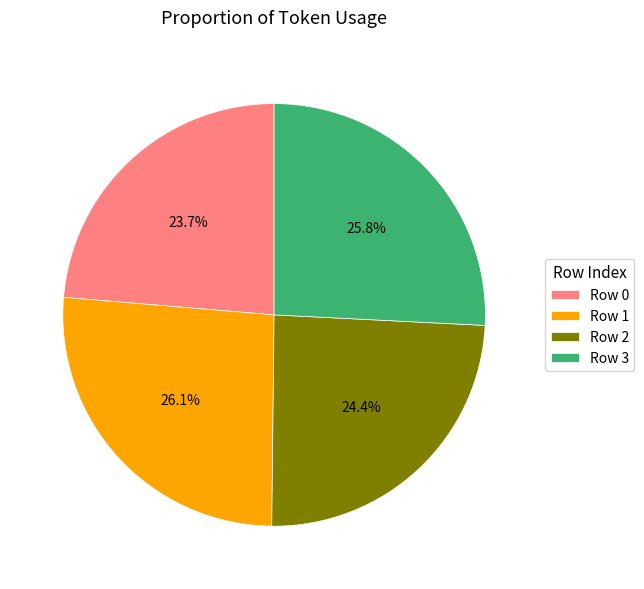

Count the number of slices in the pie.

4